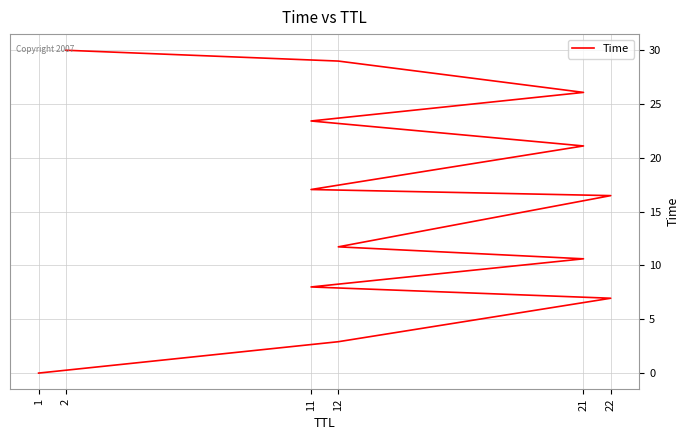

What is the sum of all values?

203.4